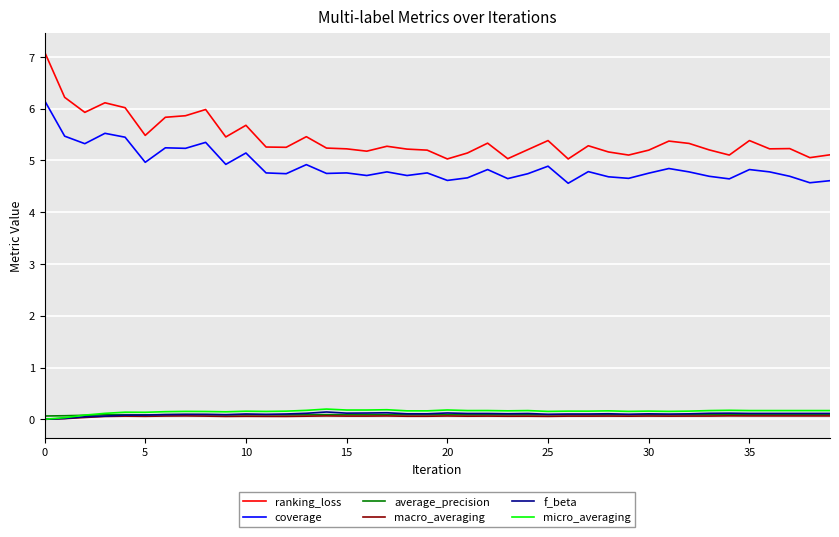

Which series has the widest spread of values?

ranking_loss